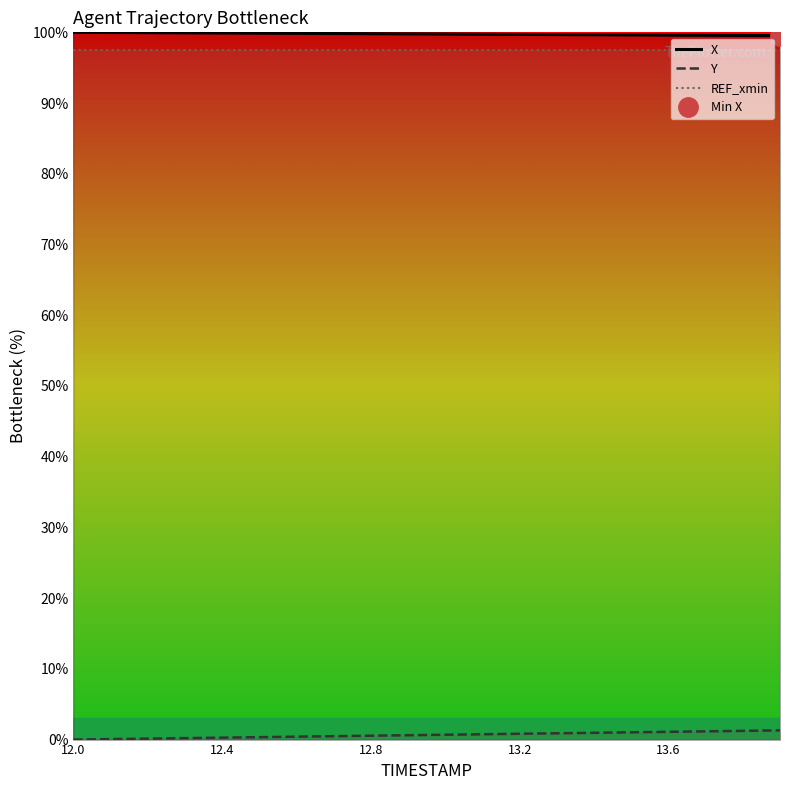

What is the lowest value of the REF_xmin series?

97.5